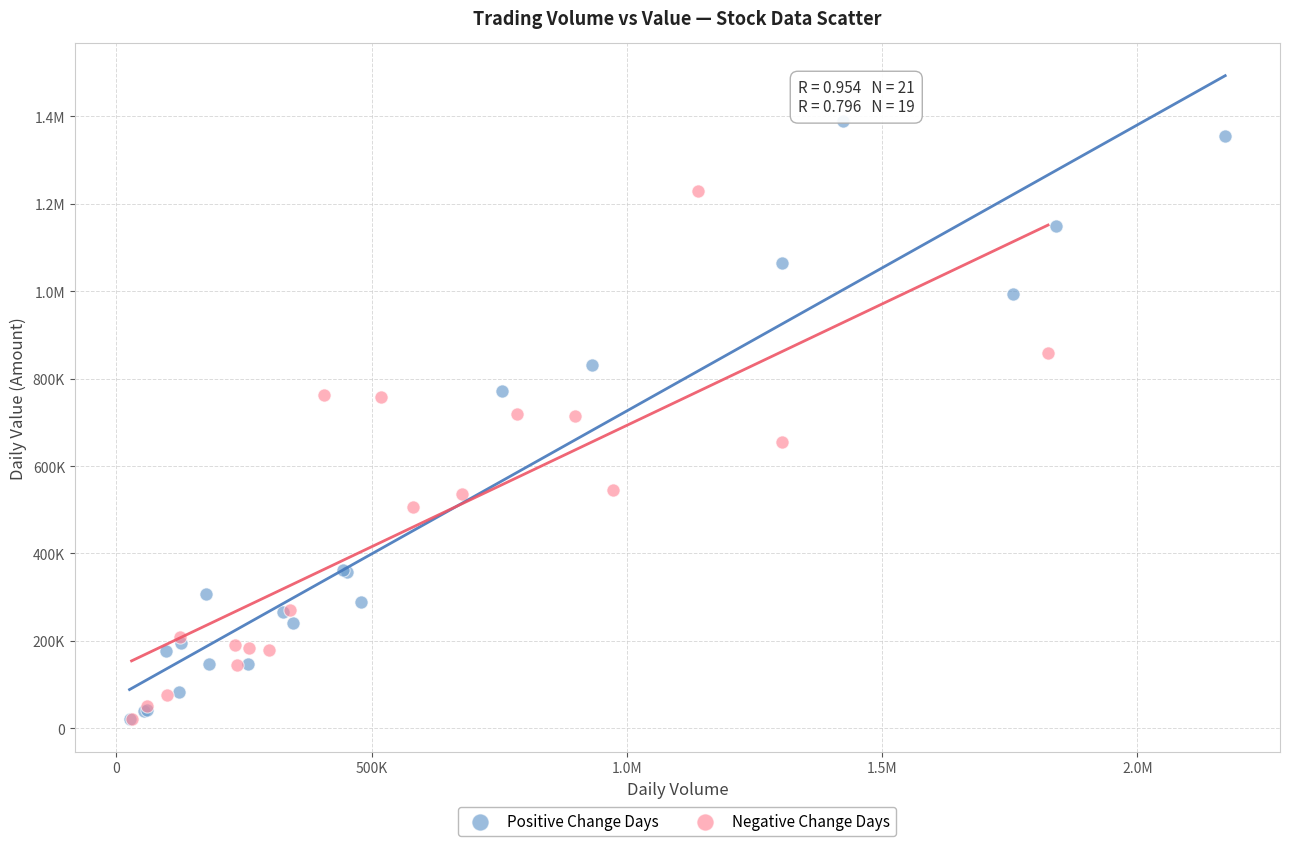

What are all the series names shown in the legend?

Positive Change Days, Negative Change Days